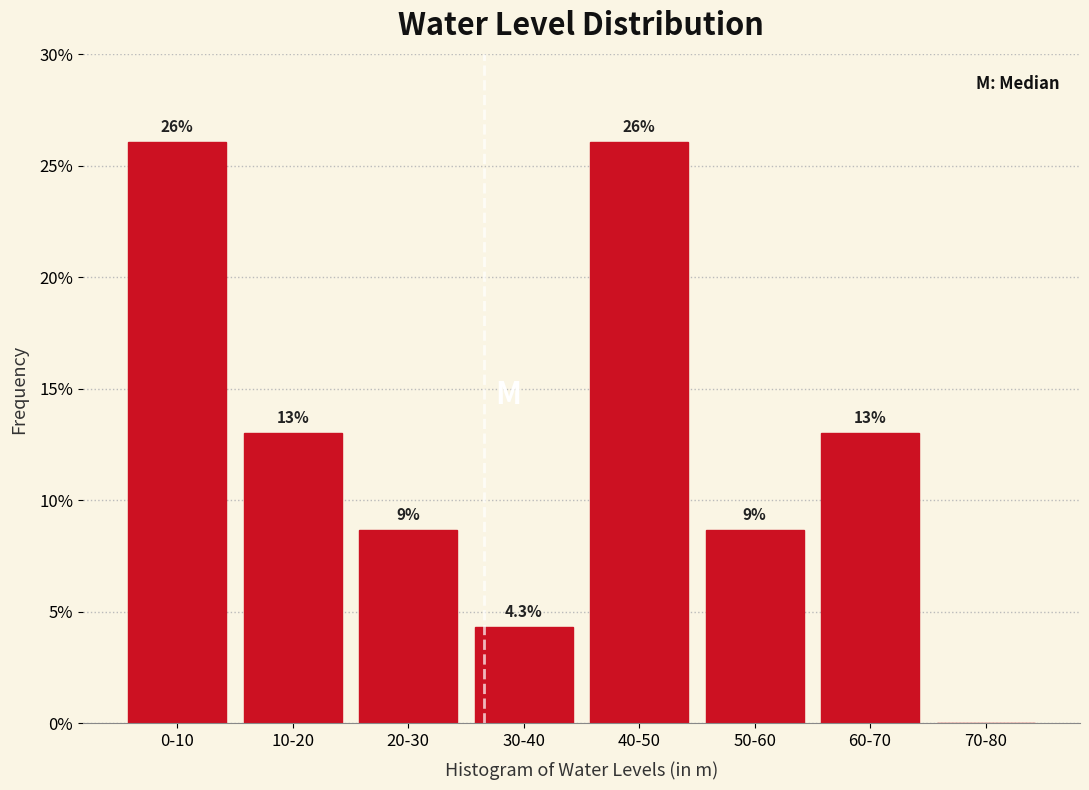

Reading left to right, what are all the values shown in this chart?

0-10=26.1	10-20=13.0	20-30=8.7	30-40=4.3	40-50=26.1	50-60=8.7	60-70=13.0	70-80=0.0